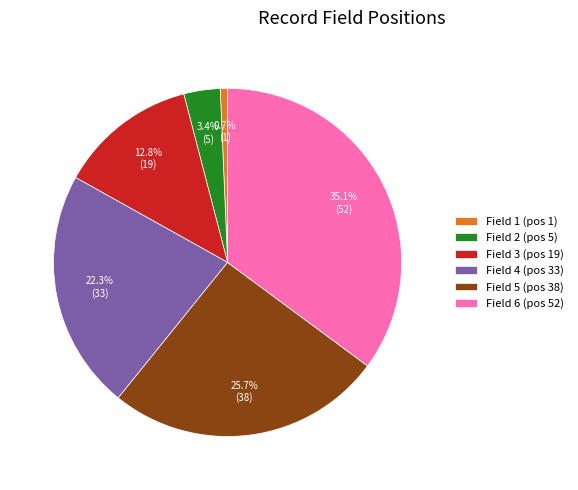

What is the total percentage of Field 6 (pos 52) and Field 5 (pos 38)?

60.8%